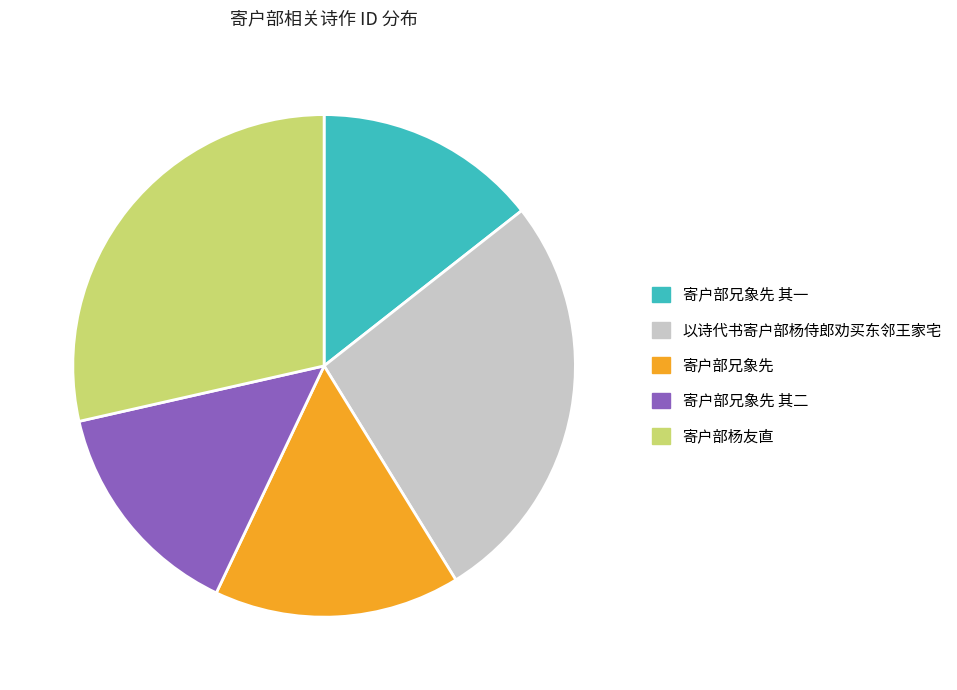

Is there any slice that represents more than half of the pie?

No